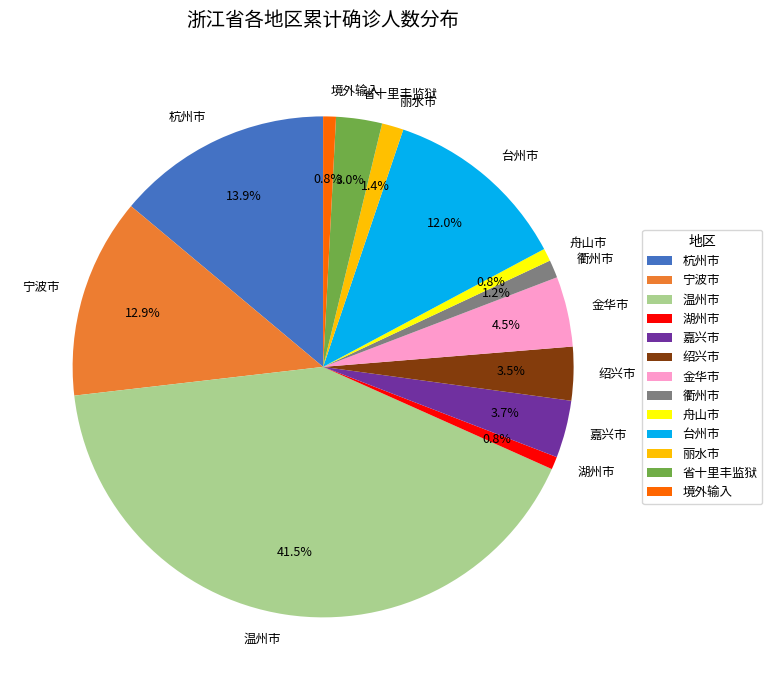

What is the largest slice in the pie chart?

温州市